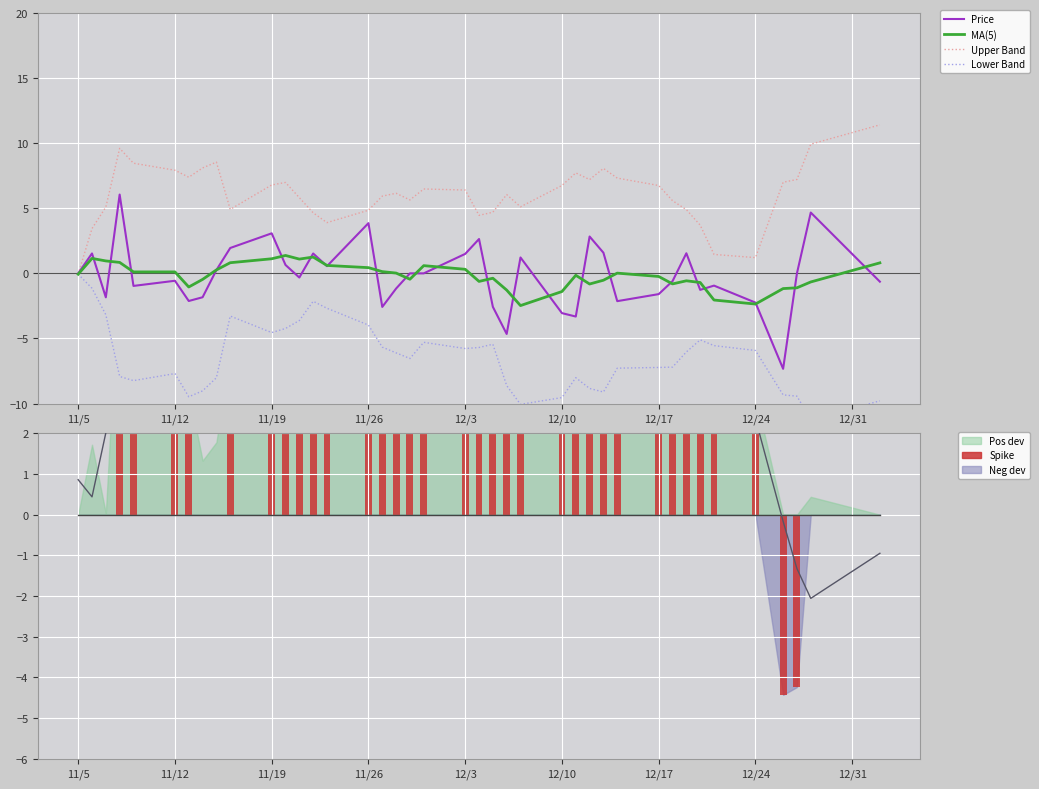

What is the lowest value of the Price series?

-7.3